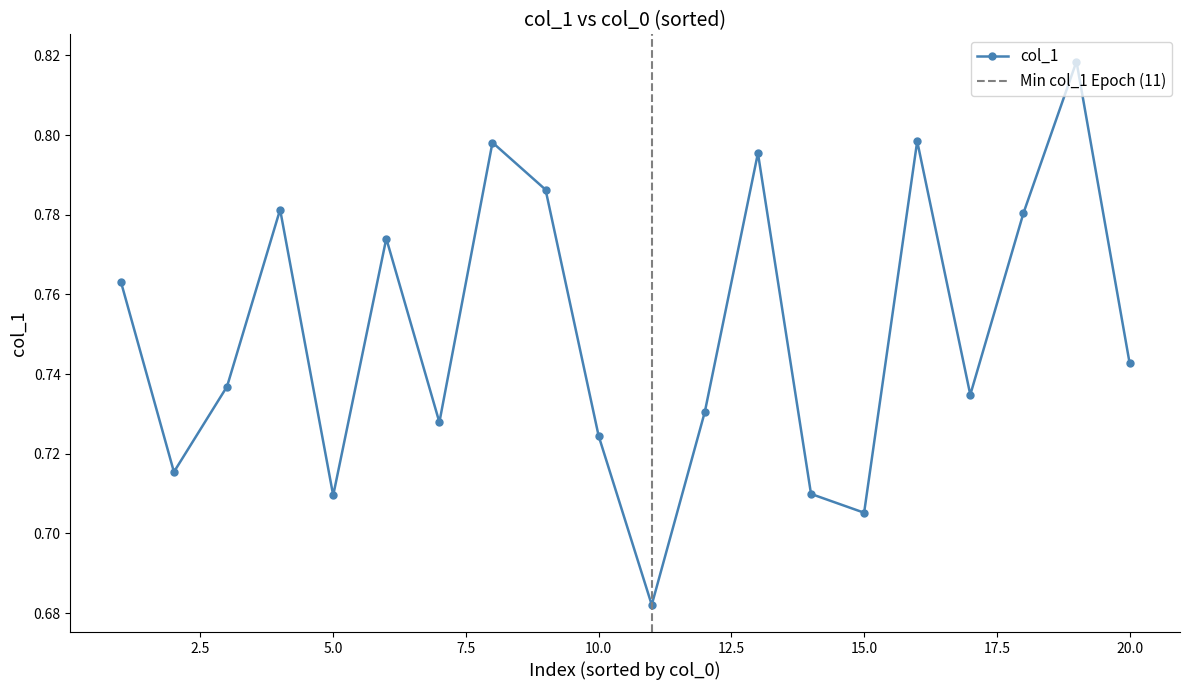

How many col_1 values are between 0 and 1?

20